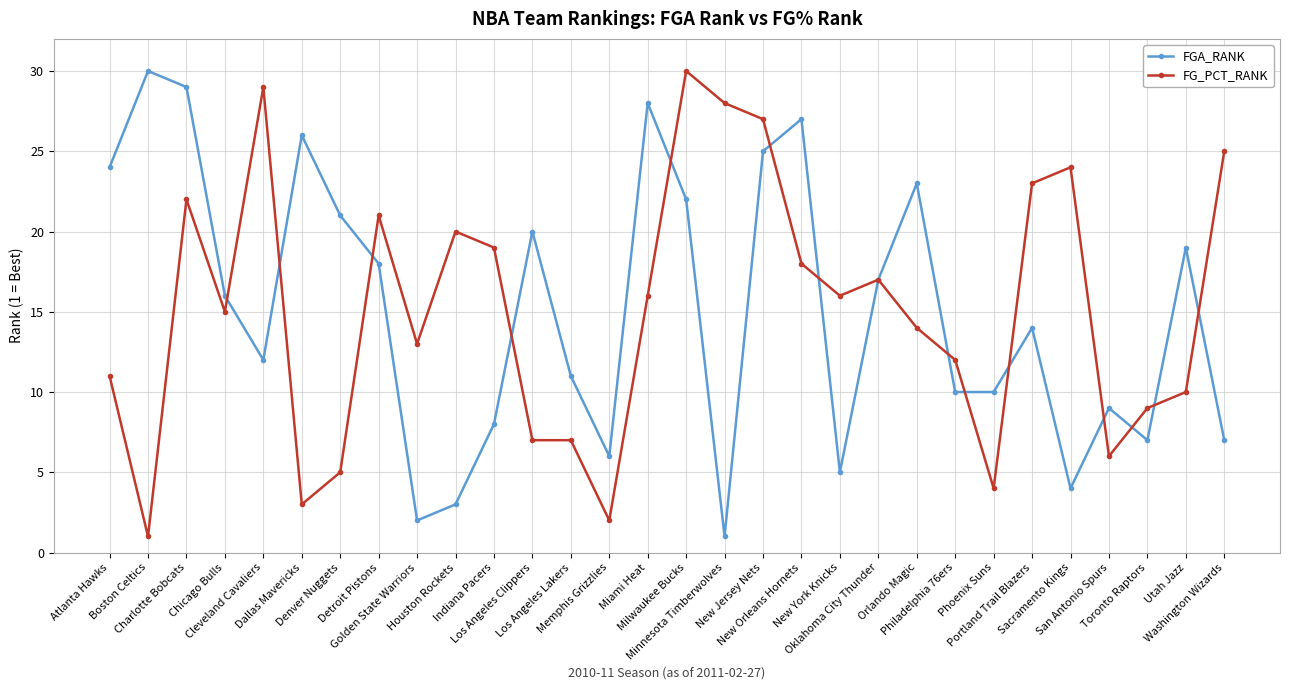

What is the greatest value displayed?

30